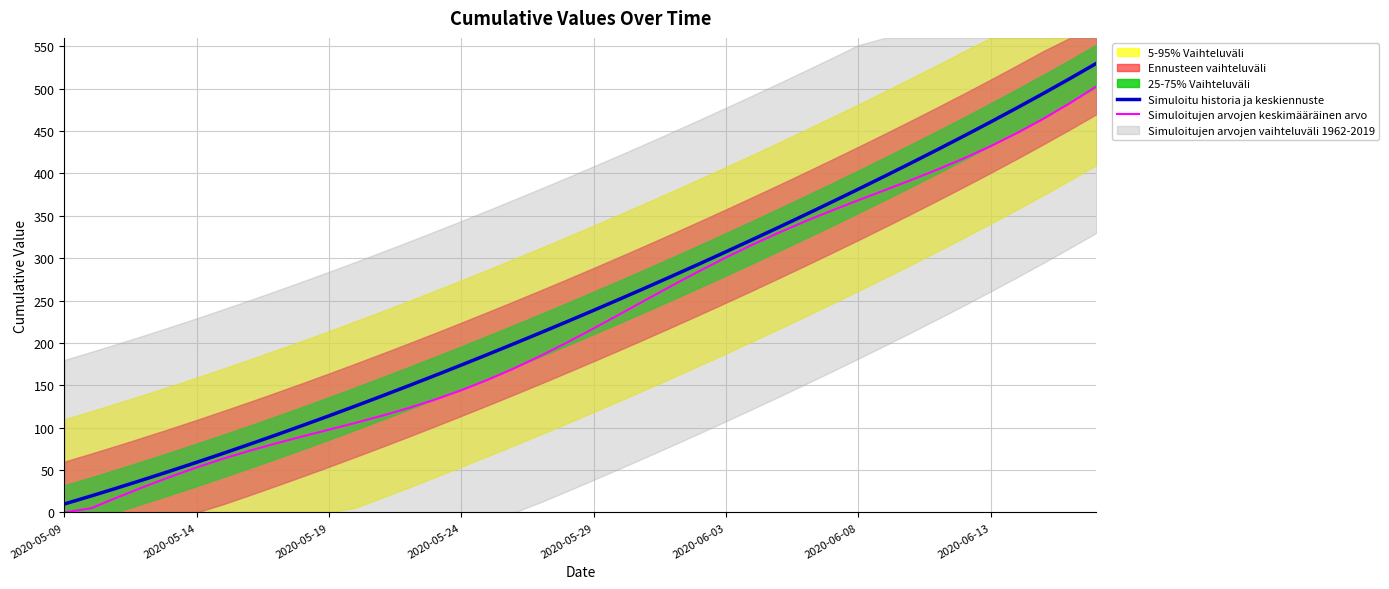

What is the highest value of the Simuloitujen arvojen keskimääräinen arvo series?

502.9